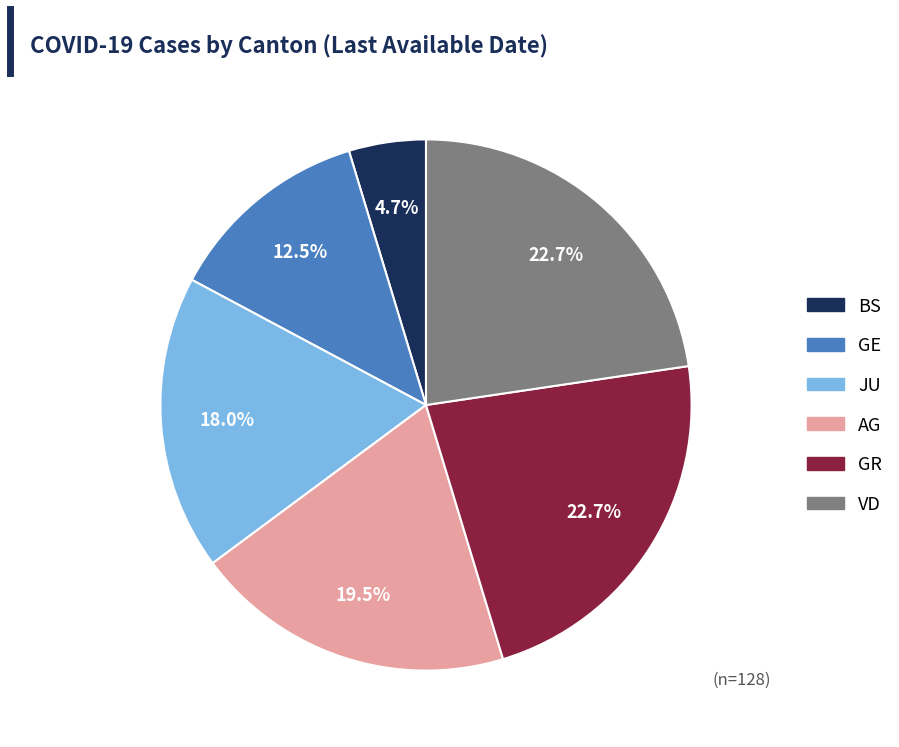

Does AG account for over 50% of the chart?

No